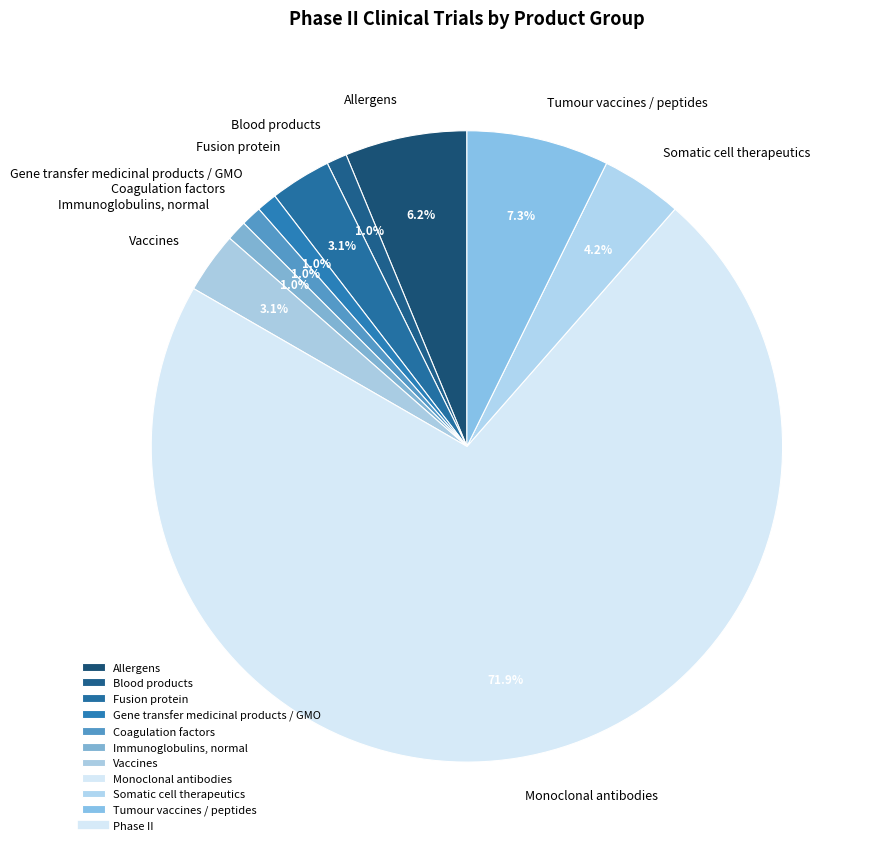

How many slices are in this pie chart?

10